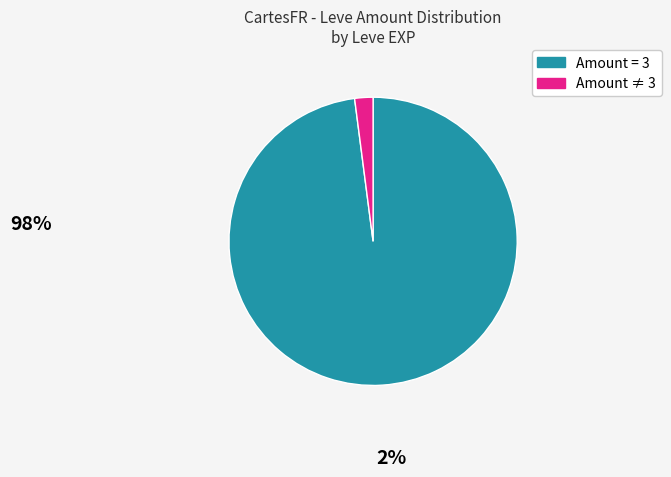

How many slices are in this pie chart?

2